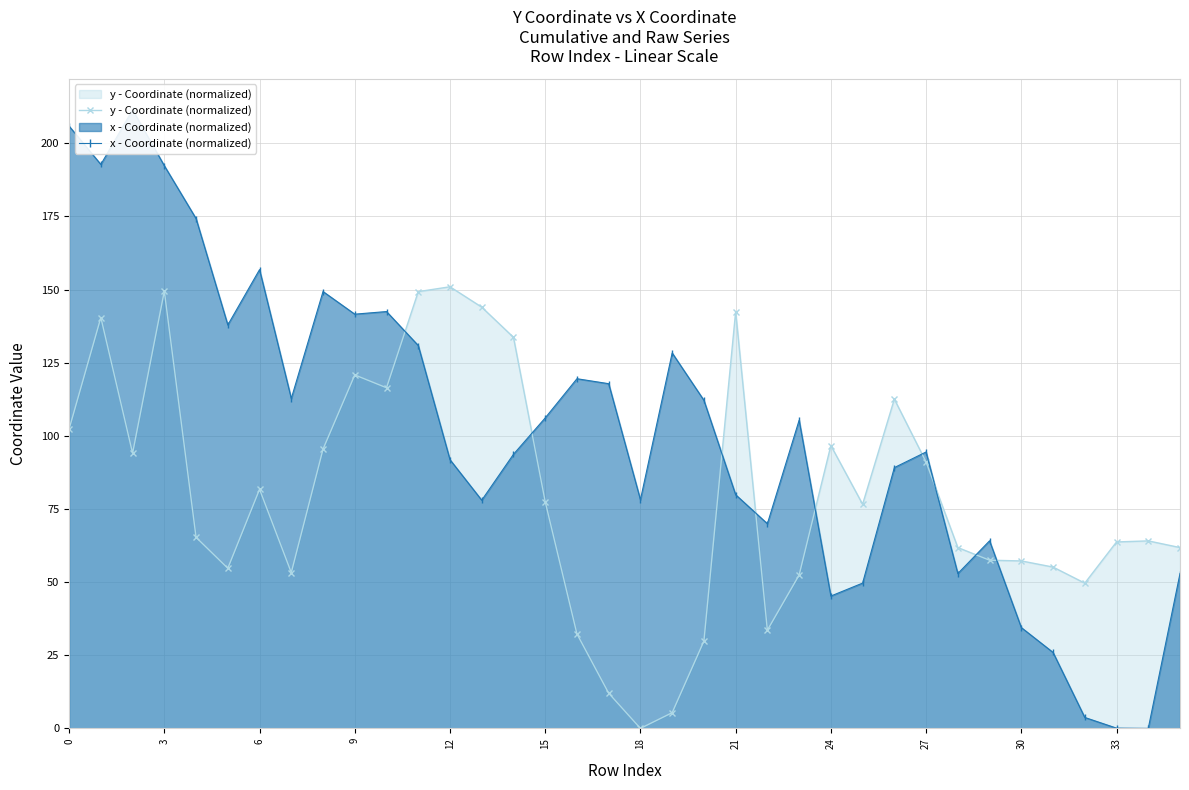

How many interior local valleys does the y - Coordinate (normalized) series have?

8